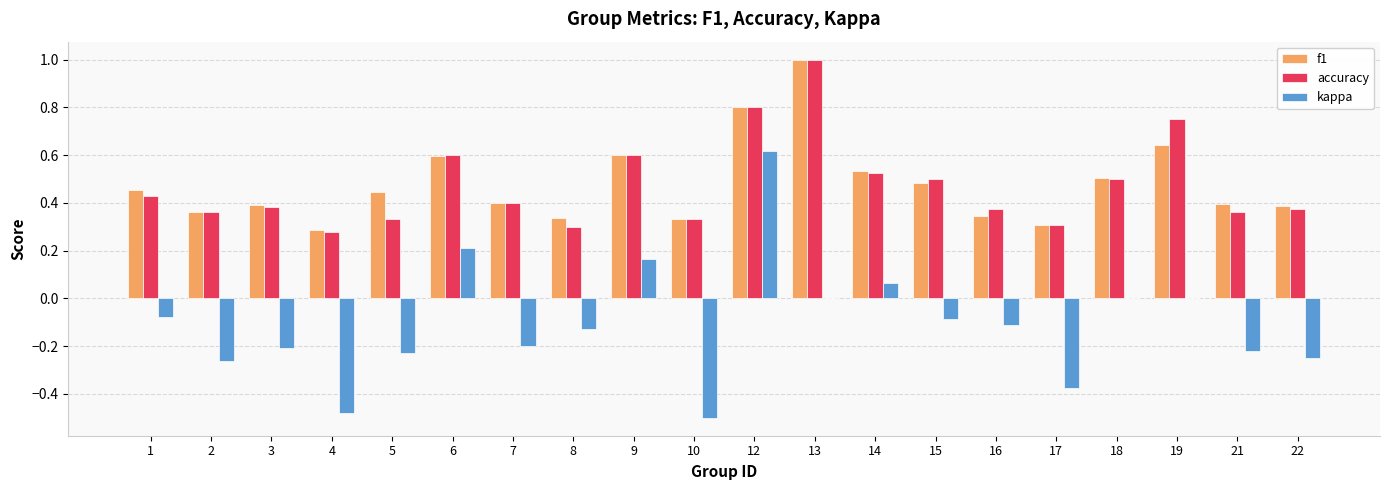

What are all the series names shown in the legend?

f1, accuracy, kappa